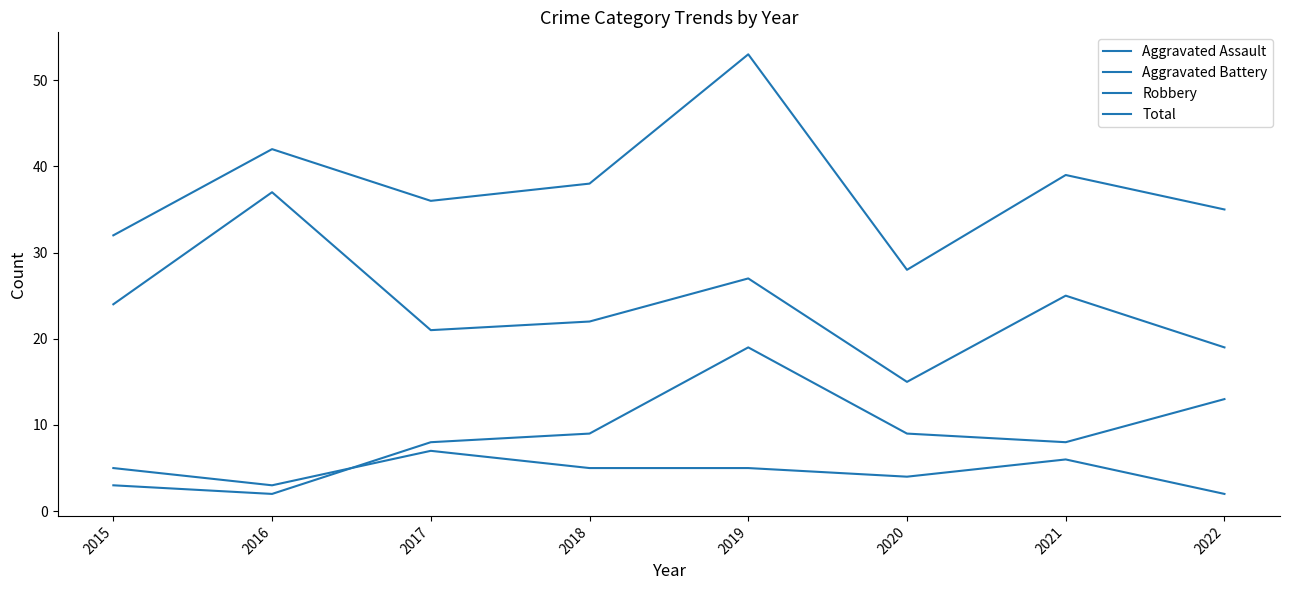

The value of Robbery at 2016 is 37. True or false?

True